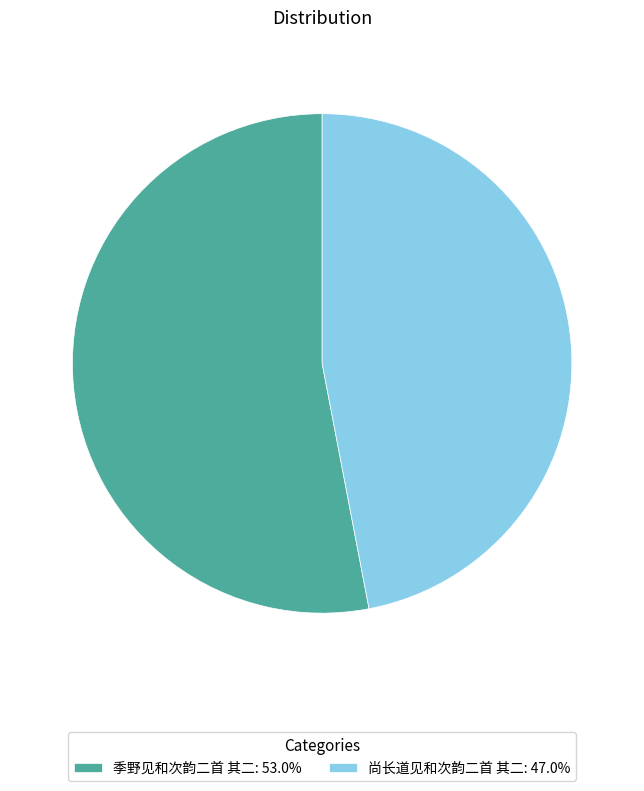

Approximately how many times larger is the value at 季野见和次韵二首 其二: 53.0% compared to 尚长道见和次韵二首 其二: 47.0%?

1.1